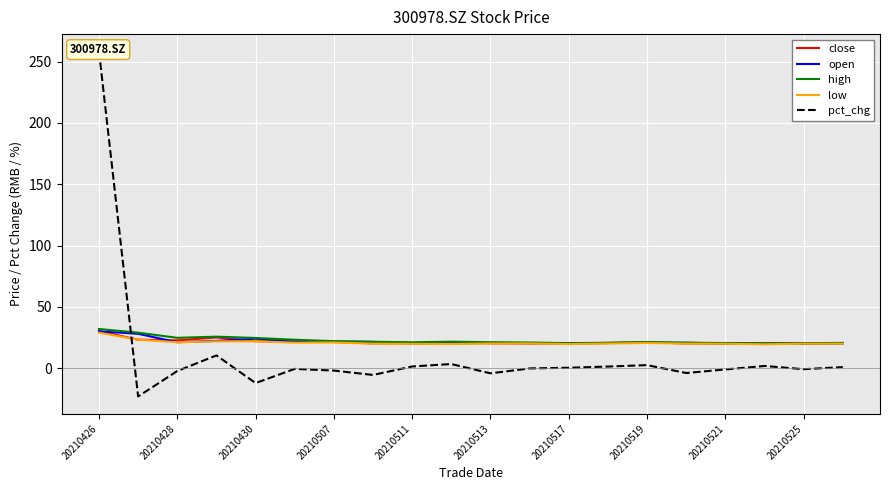

In close, how many points are higher than both neighbors (excluding endpoints)?

4